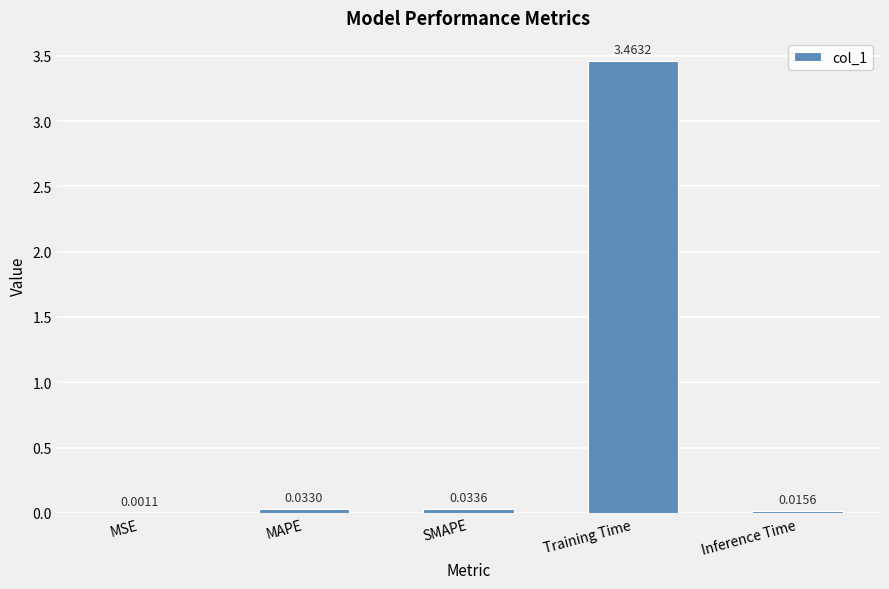

What is the average value?

0.7